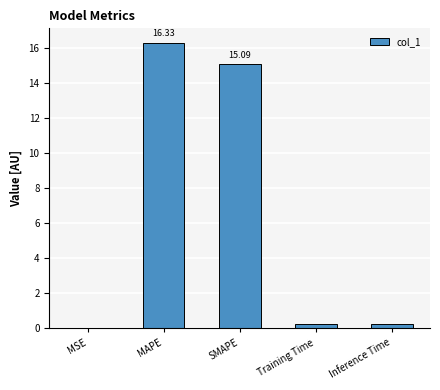

True or false: the data shows 15.1 at SMAPE.

True